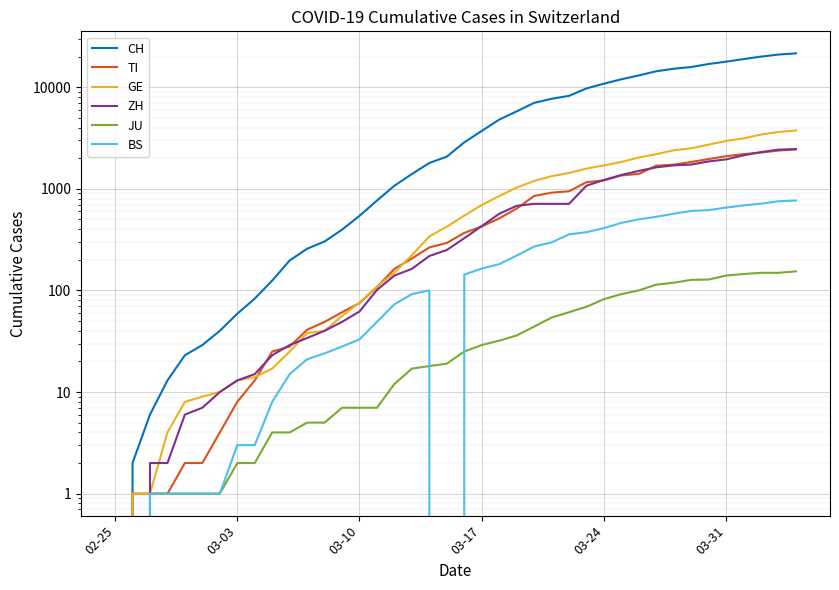

Where is JU nearest to the value 77?

03-24